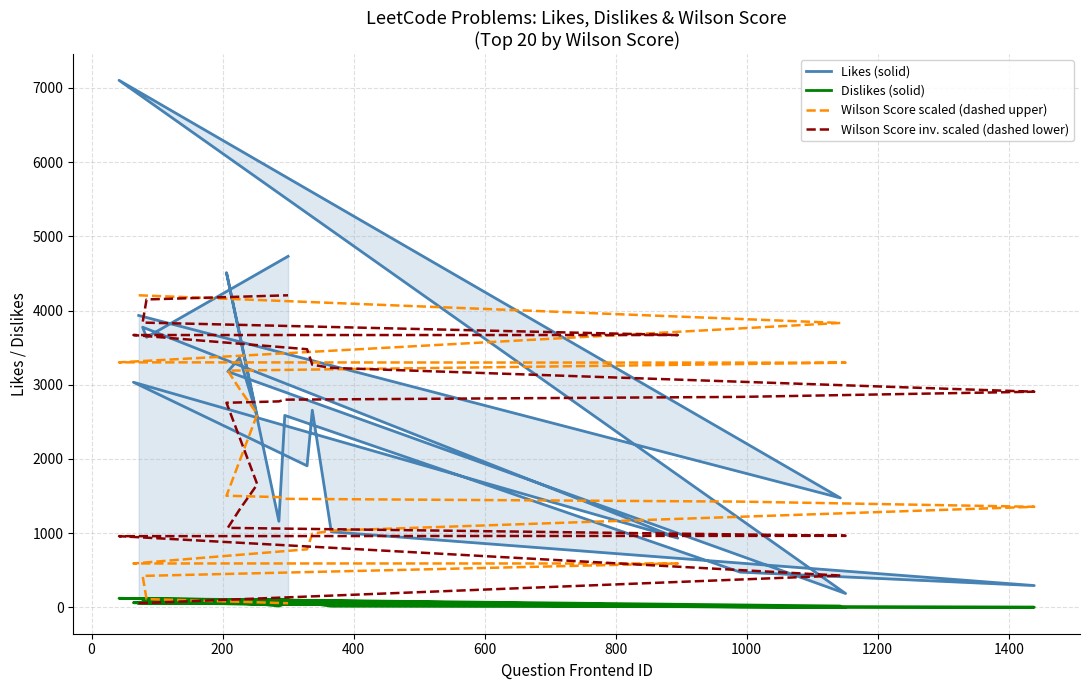

Is this an area chart (filled region under the line)?

No